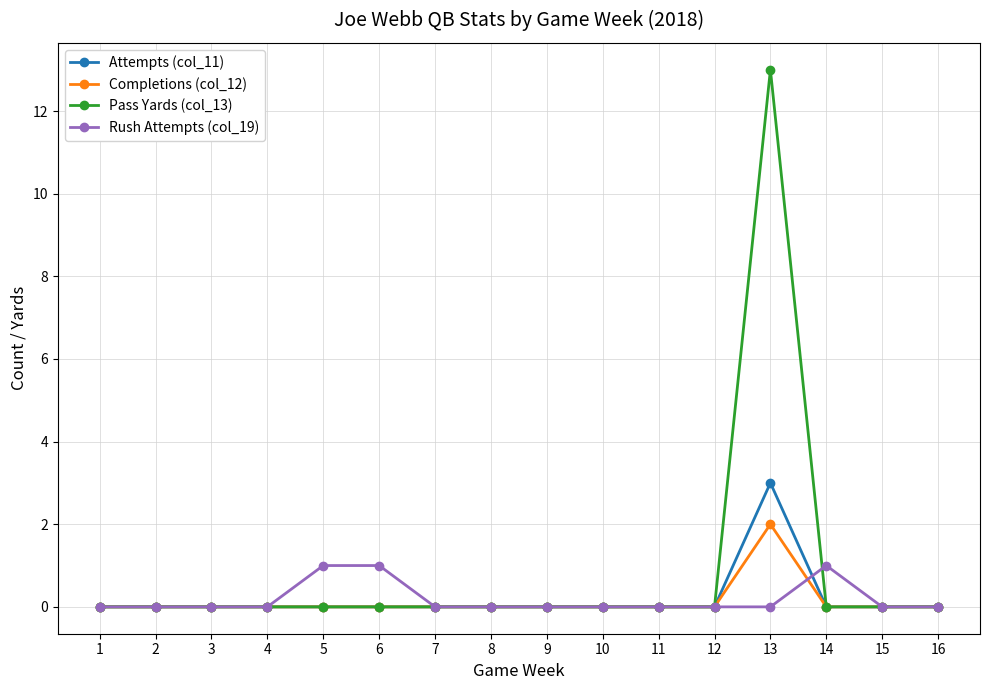

Is it true that Pass Yards (col_13) equals -5 at 1?

False